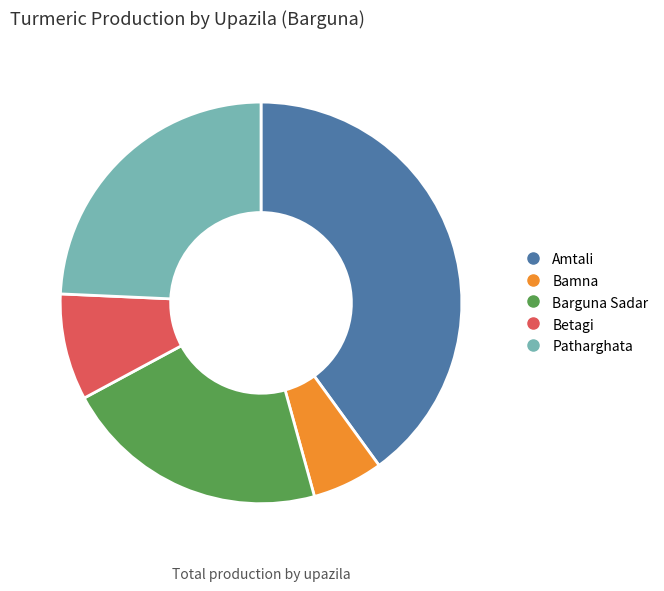

Which slice is the largest?

Amtali